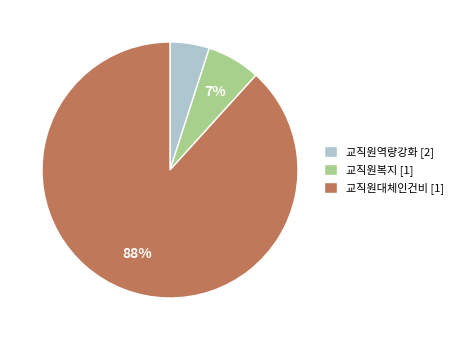

Which slice is the smallest?

교직원역량강화 [2]